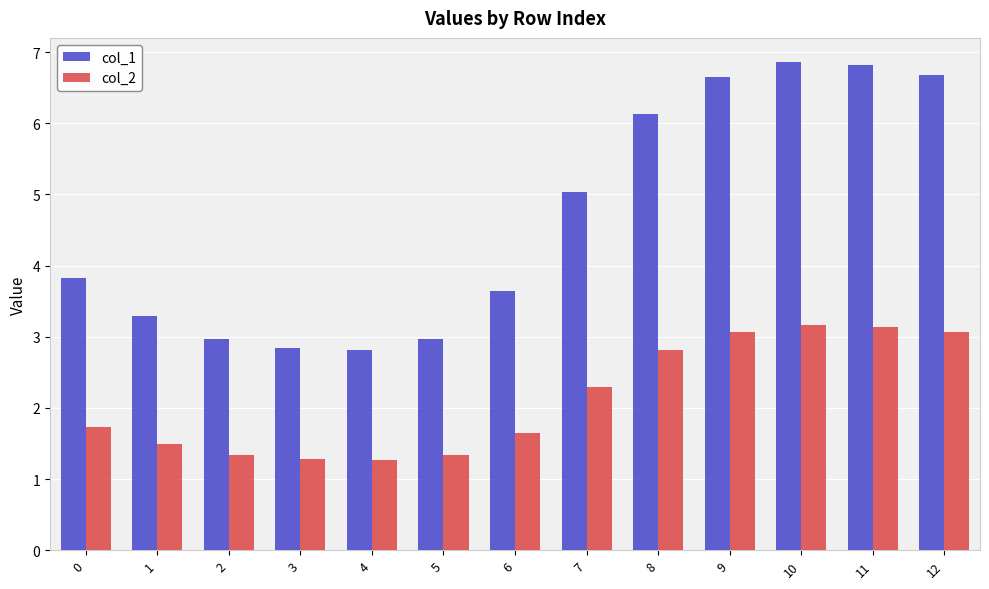

Does the chart contain stacked bars?

No